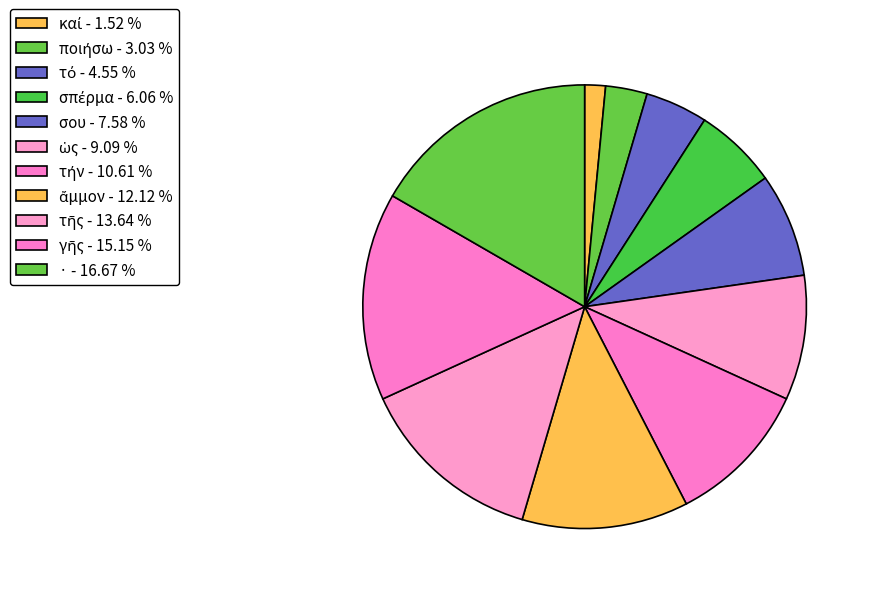

Is σου the majority of the pie?

No